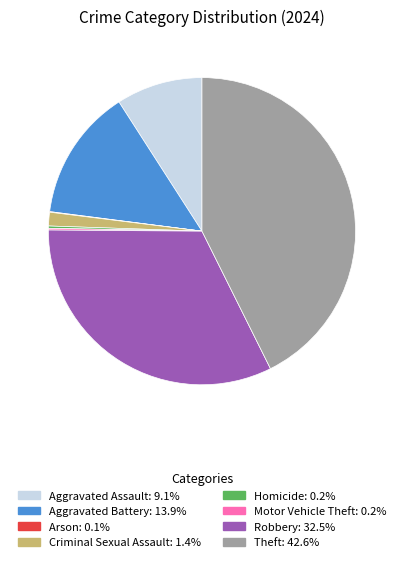

Between Aggravated Assault and Robbery, which is larger?

Robbery